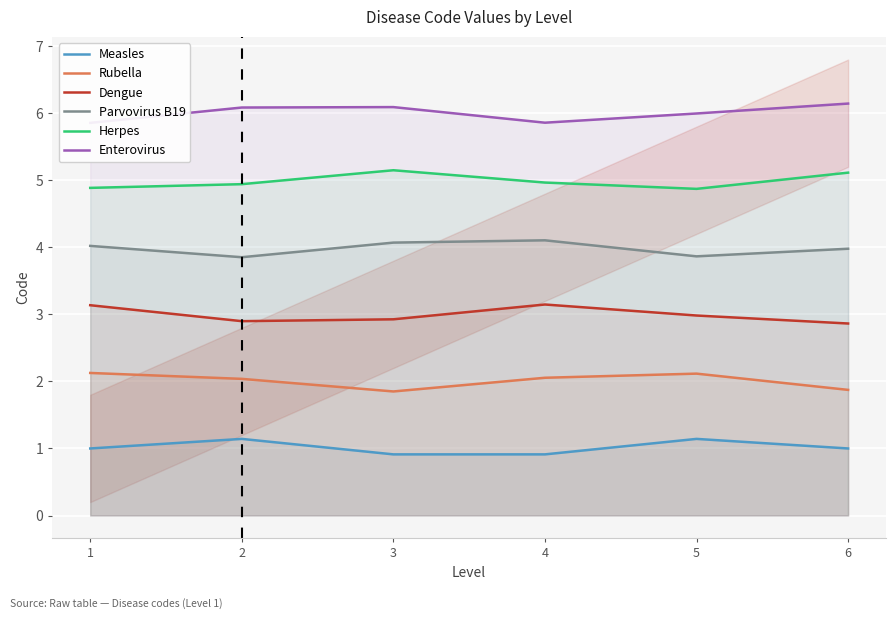

What is the value of the Measles point at the 5th from the left?

1.1